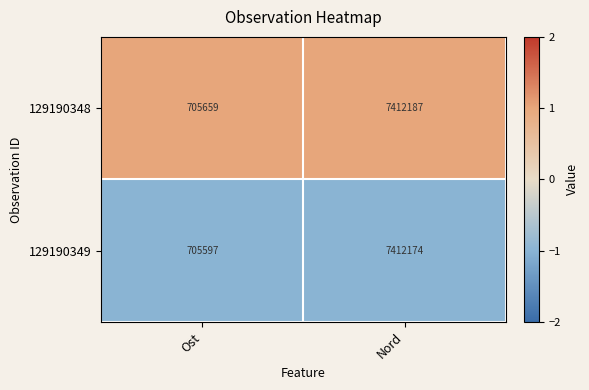

List the series in order of their peak value, lowest first.

129190349, 129190348